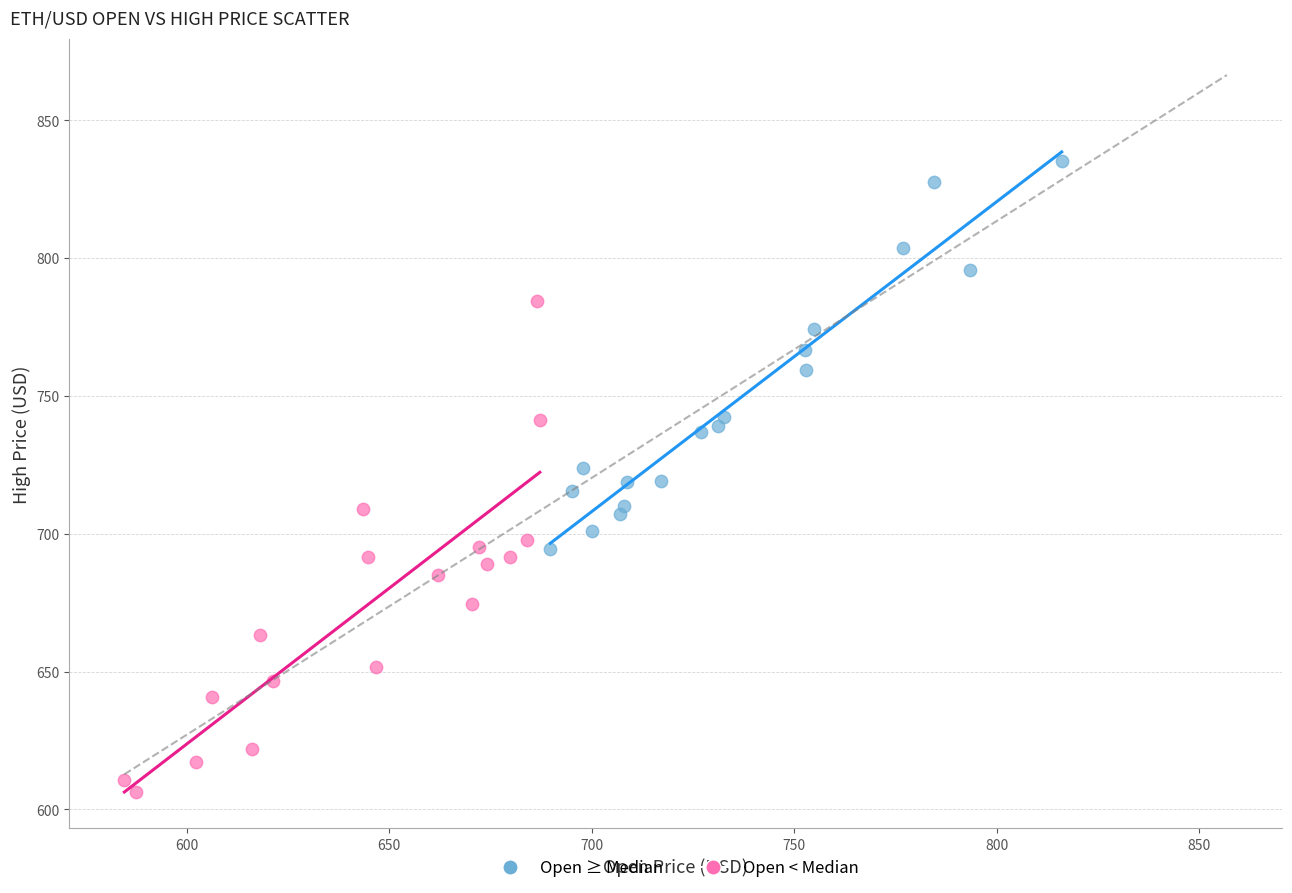

What are all the series names shown in the legend?

Open ≥ Median, Open < Median